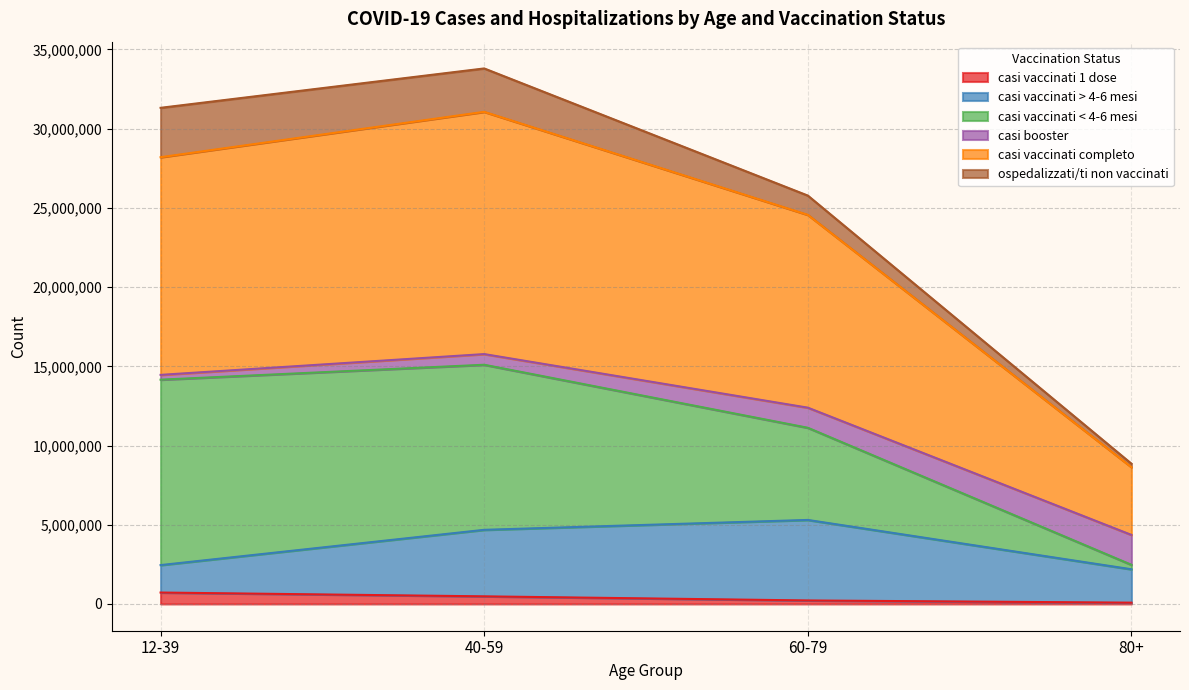

Is the value of casi vaccinati > 4-6 mesi at 80+ greater than the value of casi vaccinati completo at 12-39?

No